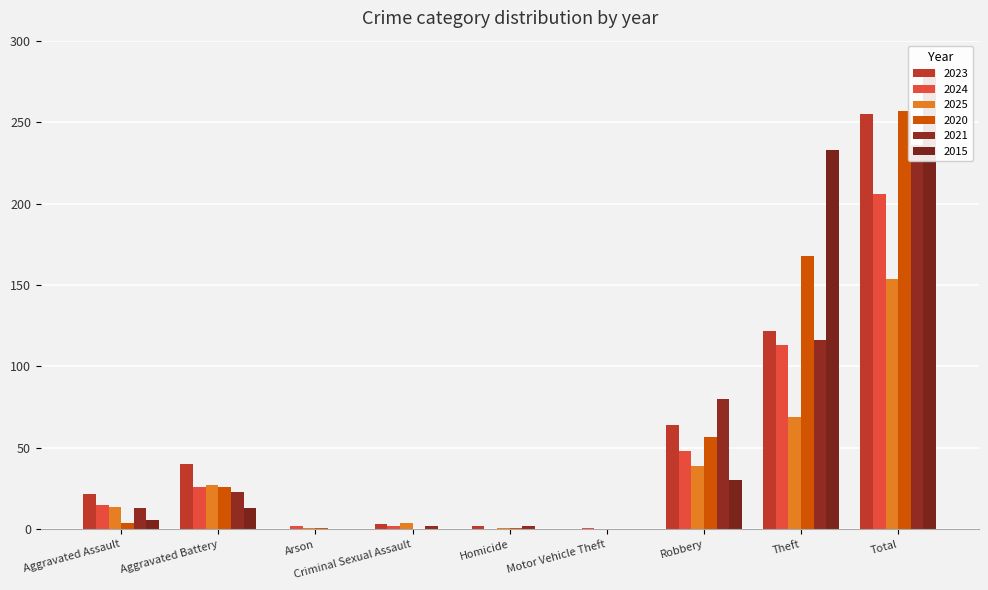

What is the label of the 7th bar from the left?

Robbery